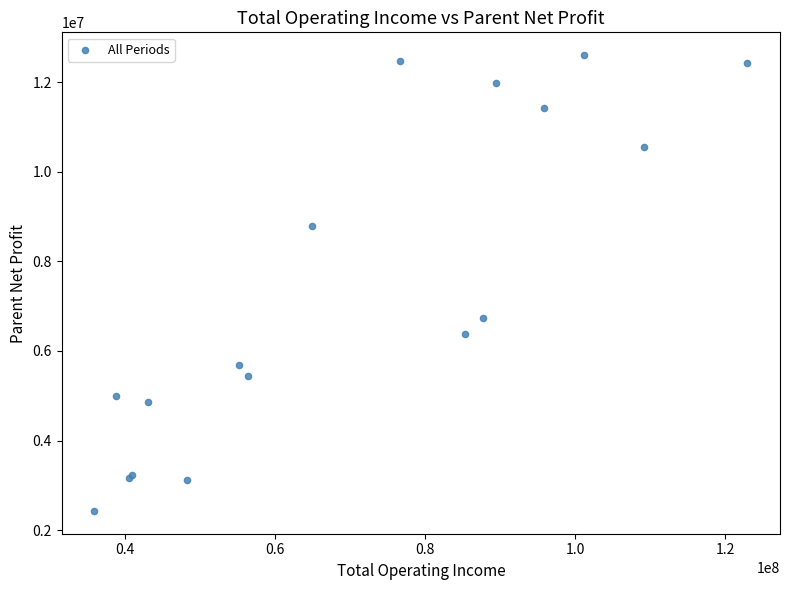

What Y value in the scatter plot is closest to 7516880?

6738620.7